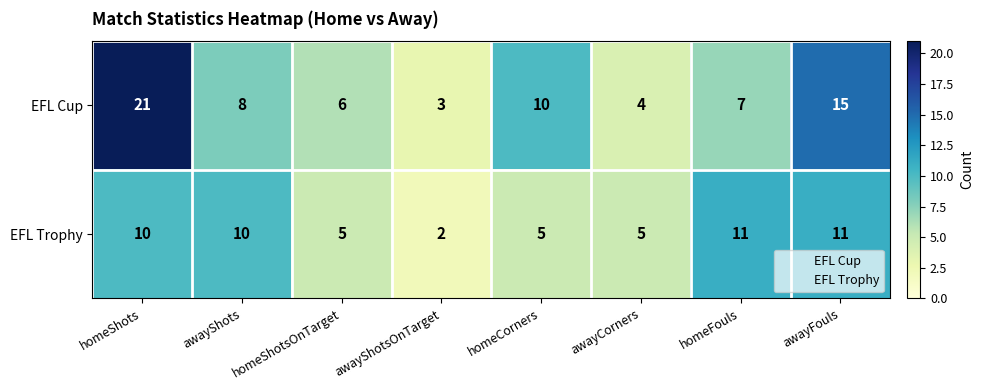

How many EFL Trophy values are between 5 and 11?

7